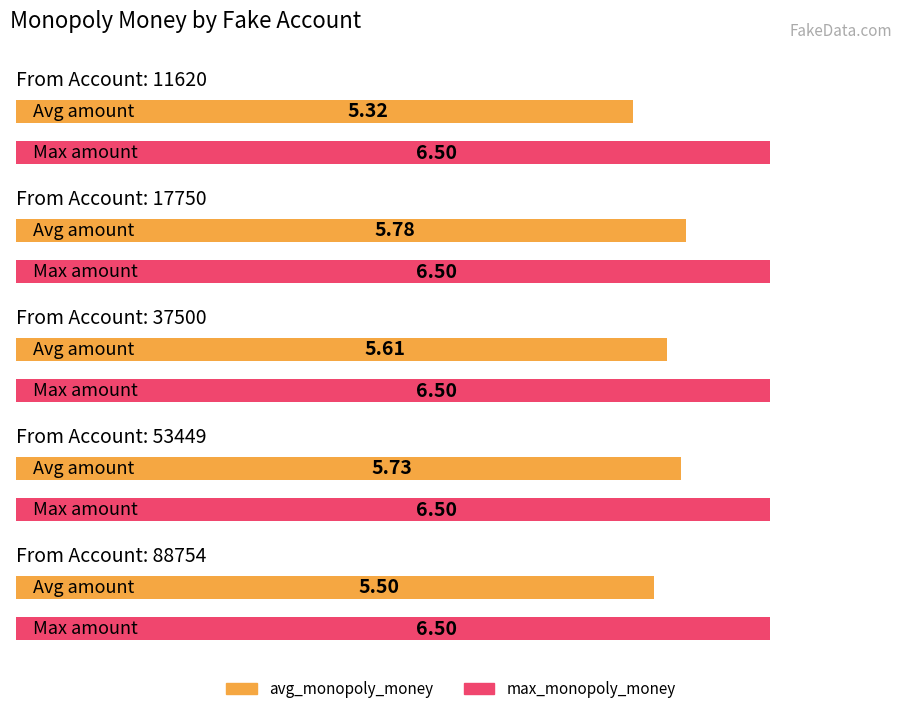

What is the difference between the highest and lowest values at 53449?

0.8